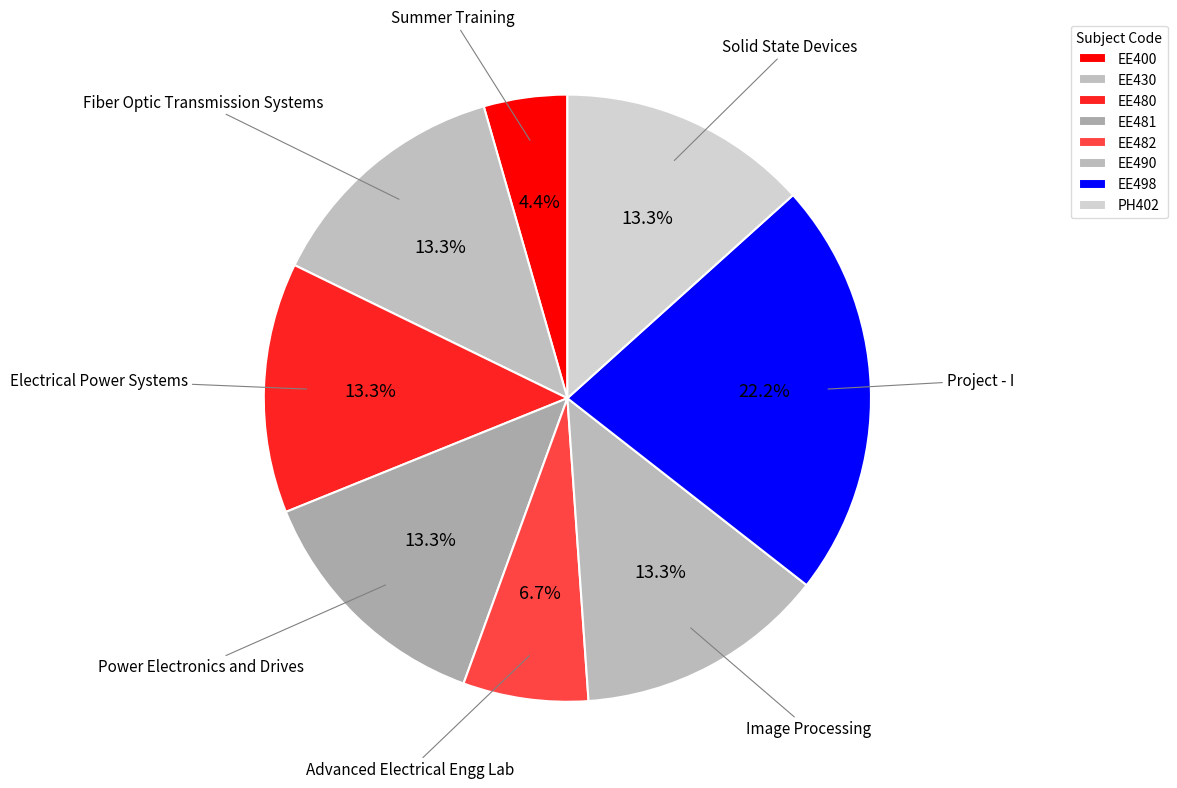

Does any single category account for the majority?

No